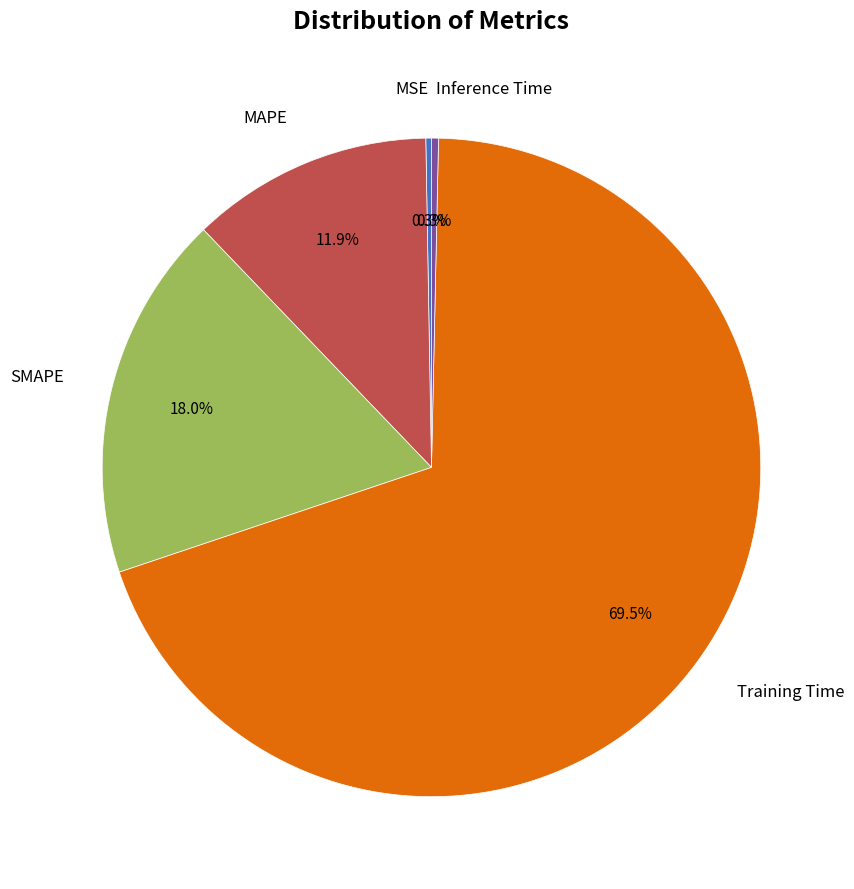

Does any single category account for the majority?

Yes